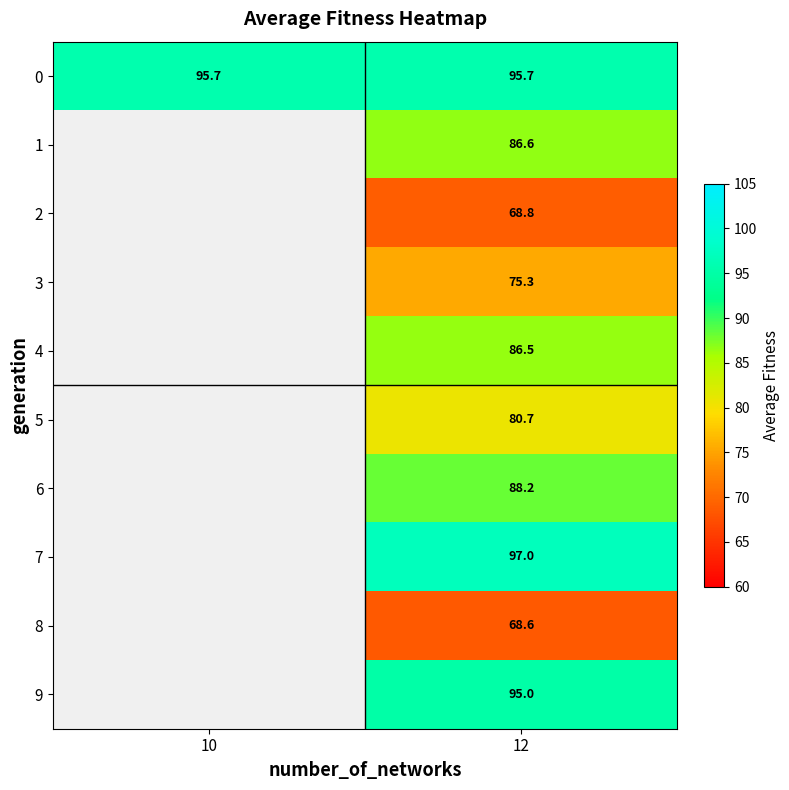

Is it true that 7 equals 97.0 at 12?

True